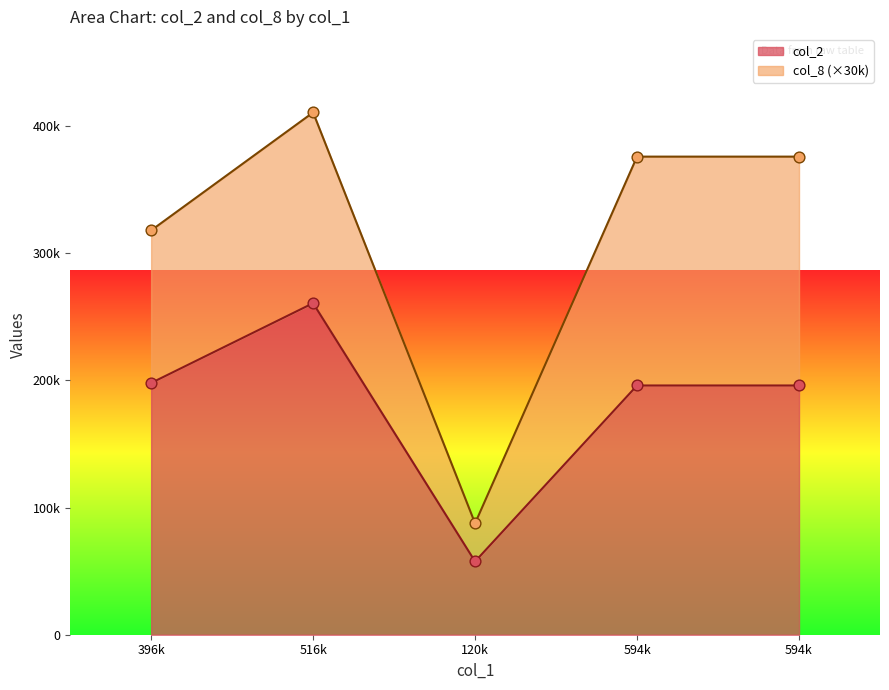

What is the change in value from 396k to 516k?

+62760